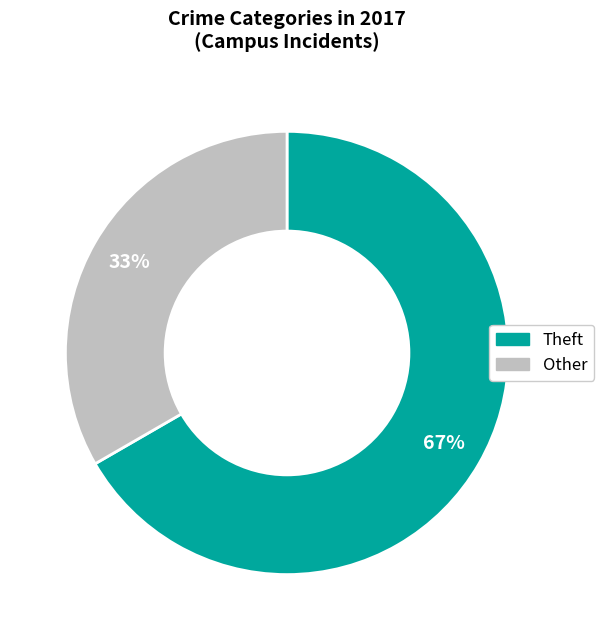

True or false: Theft accounts for 67% of the total.

True